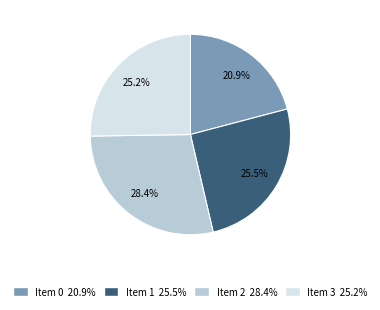

Is there a majority slice in this chart?

No